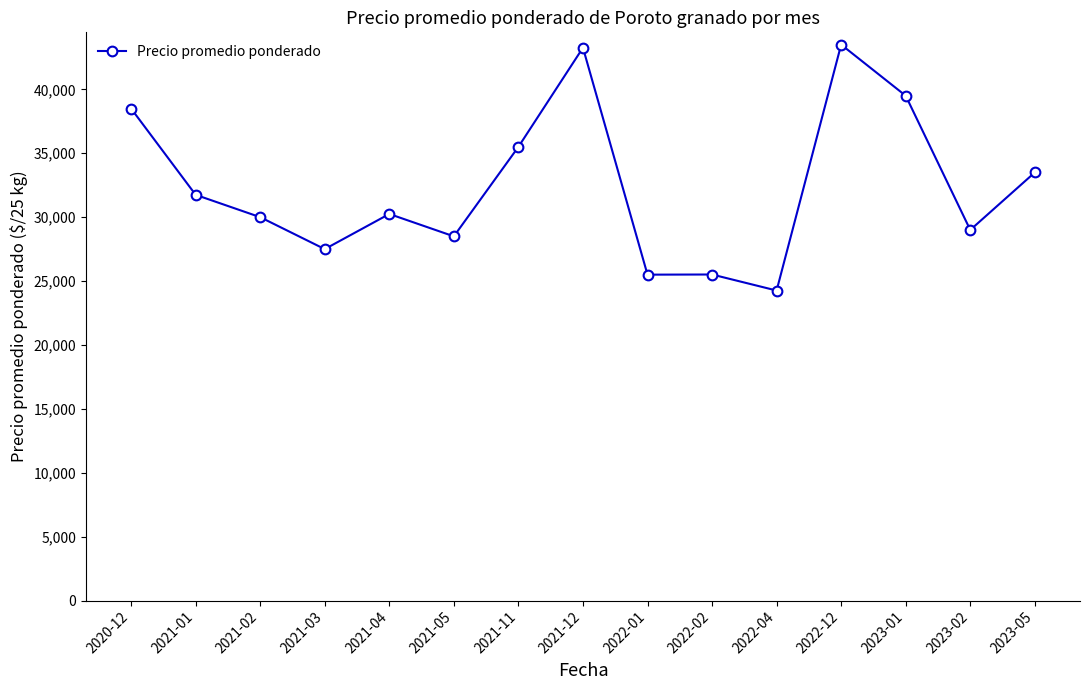

Which has a higher value, 2020-12 or 2021-02?

2020-12